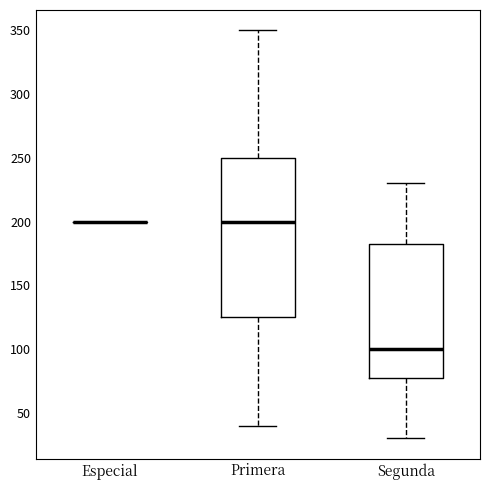

Reading left to right, read every box against the y-axis: the position of its median line, the range the box covers, and the ends of its whiskers. The values are not printed on the chart, so give them approximately, as read against the axis.

Especial: box collapsed to a line at 200, whiskers 200 to 200
Primera: median 200, box 125 to 250, whiskers 40 to 350
Segunda: median 100, box 80 to 185, whiskers 30 to 230